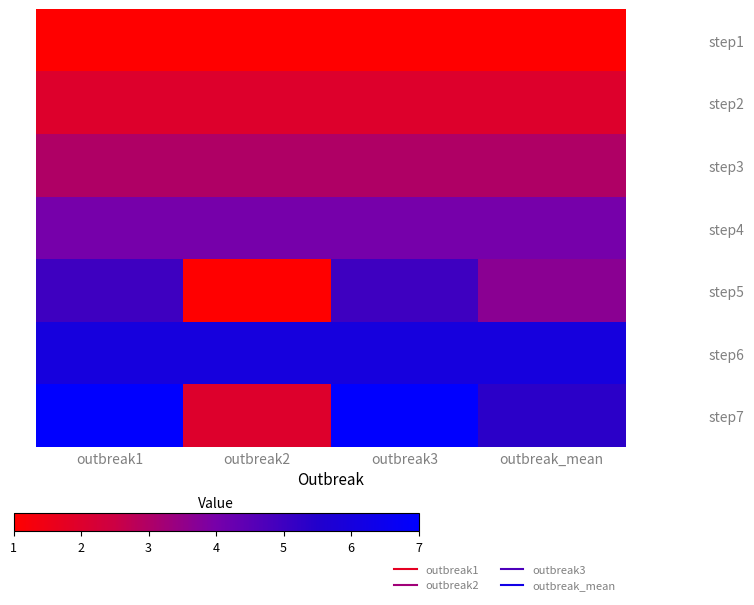

Rank the series by their maximum value, from lowest to highest.

step1, step2, step3, step4, step5, step6, step7